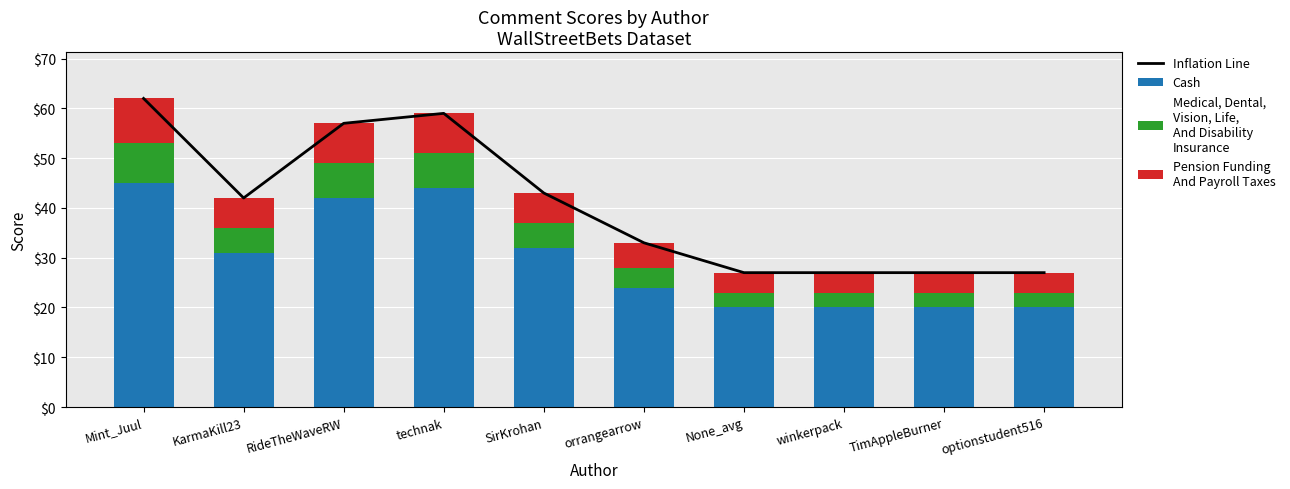

What are all the series names shown in the legend?

Inflation Line, Cash, Medical, Dental,
Vision, Life,
And Disability
Insurance, Pension Funding
And Payroll Taxes